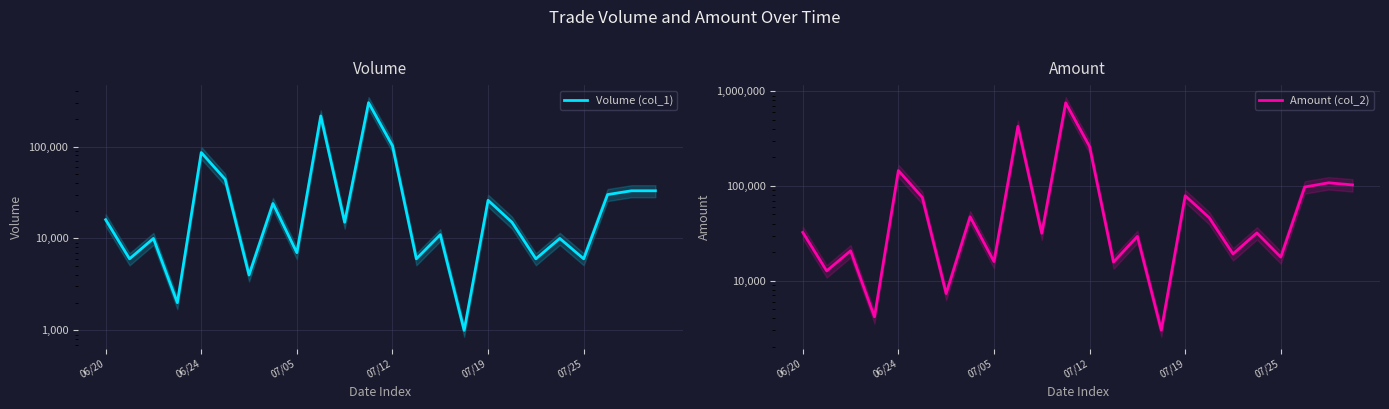

Which series has the largest range (max minus min)?

Amount (col_2)